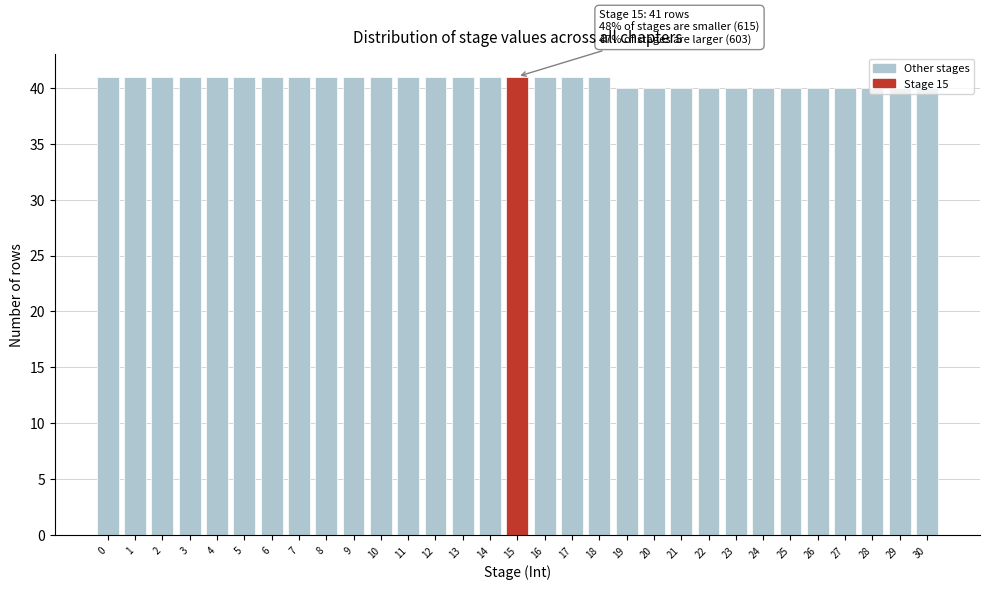

What is the average value?

41